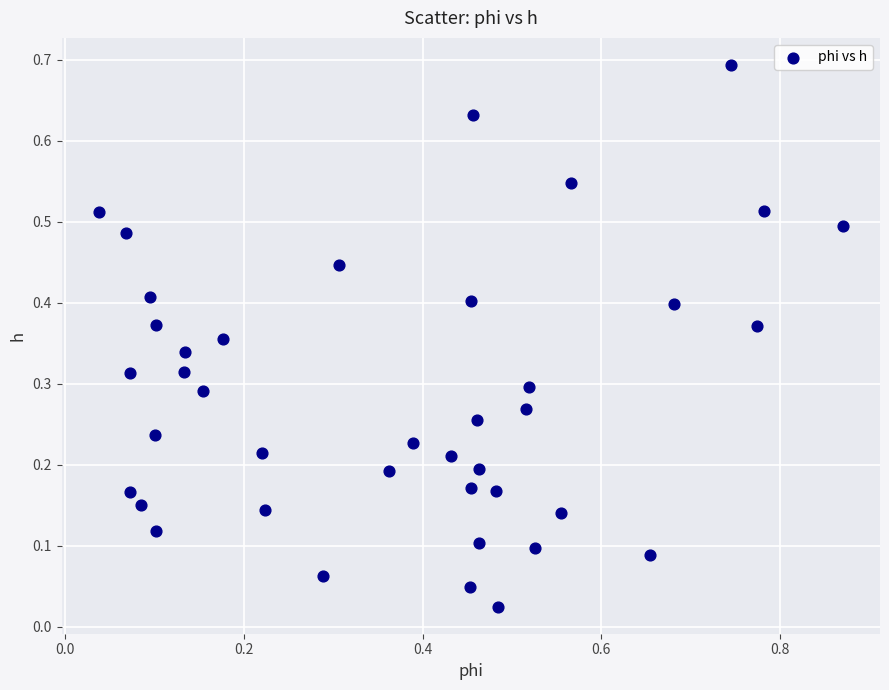

What is the range of Y values (max minus min)?

0.7